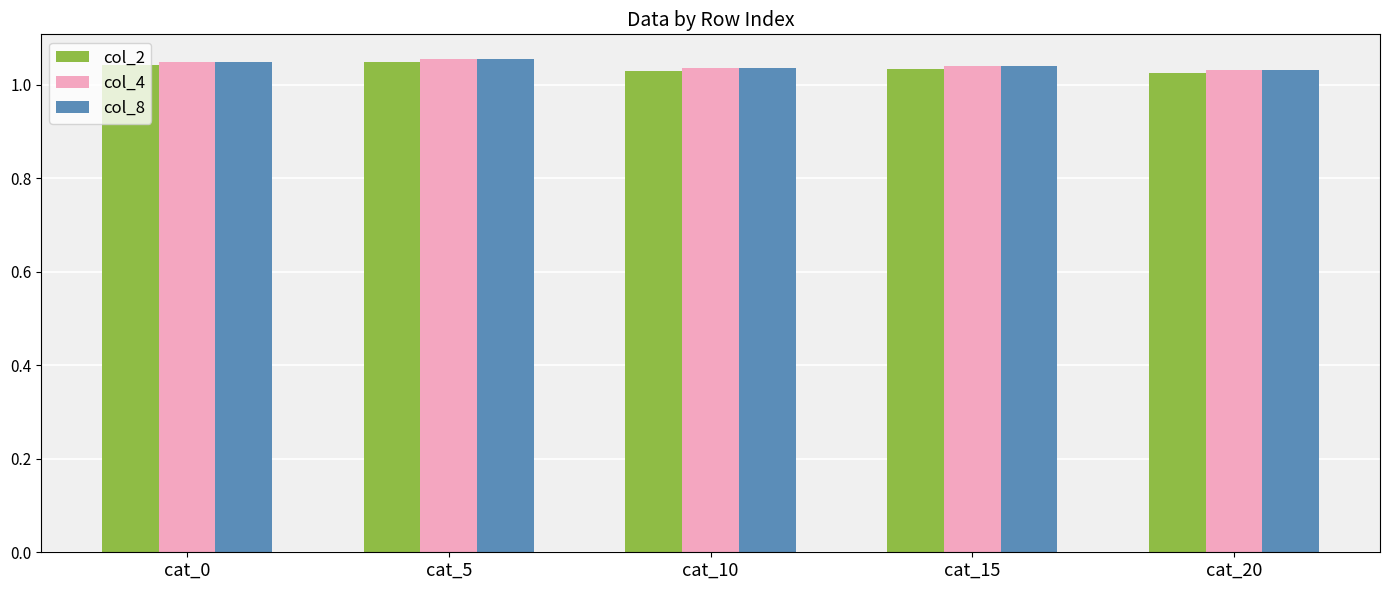

The col_4 series shows 0.4 at cat_5. True or false?

False